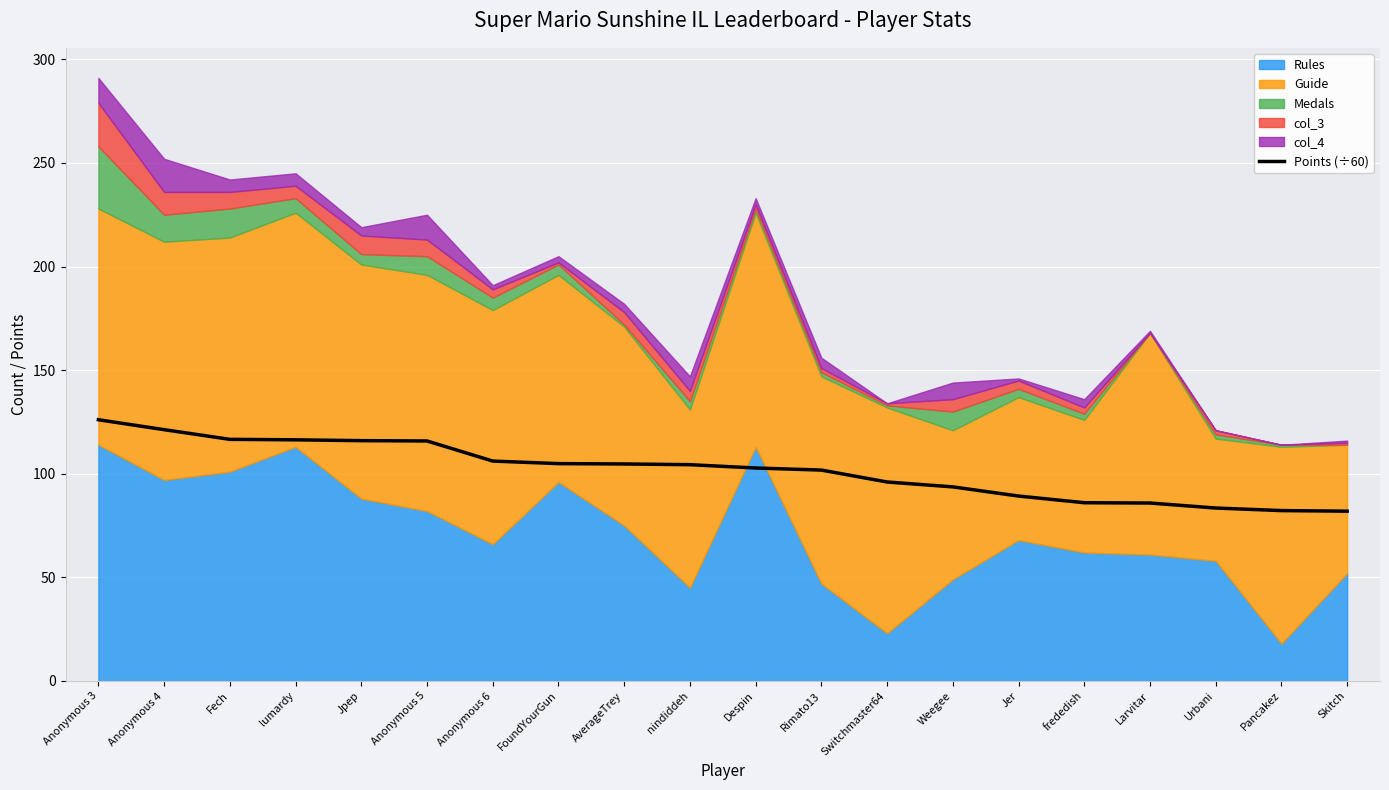

The value at Despin is 102.8. True or false?

True